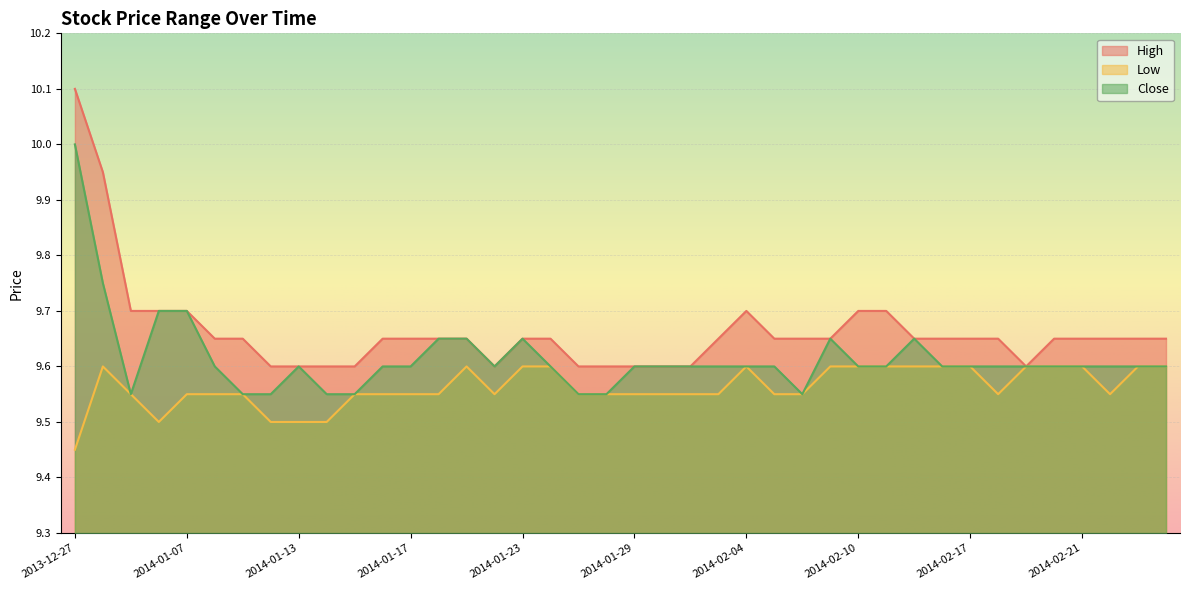

Reading left to right, what are all the values shown in this chart?

High: 2013-12-27=10.1	2014-01-02=9.9	2014-01-03=9.7	2014-01-06=9.7	2014-01-07=9.7	2014-01-08=9.7	2014-01-09=9.7	2014-01-10=9.6	2014-01-13=9.6	2014-01-14=9.6	2014-01-15=9.6	2014-01-16=9.7	2014-01-17=9.7	2014-01-20=9.7	2014-01-21=9.7	2014-01-22=9.6	2014-01-23=9.7	2014-01-24=9.7	2014-01-27=9.6	2014-01-28=9.6	2014-01-29=9.6	2014-01-30=9.6	2014-01-31=9.6	2014-02-03=9.7	2014-02-04=9.7	2014-02-05=9.7	2014-02-06=9.7	2014-02-07=9.7	2014-02-10=9.7	2014-02-11=9.7	2014-02-12=9.7	2014-02-13=9.7	2014-02-17=9.7	2014-02-18=9.7	2014-02-19=9.6	2014-02-20=9.7	2014-02-21=9.7	2014-02-24=9.7	2014-02-25=9.7	2014-02-26=9.7
Low: 2013-12-27=9.4	2014-01-02=9.6	2014-01-03=9.6	2014-01-06=9.5	2014-01-07=9.6	2014-01-08=9.6	2014-01-09=9.6	2014-01-10=9.5	2014-01-13=9.5	2014-01-14=9.5	2014-01-15=9.6	2014-01-16=9.6	2014-01-17=9.6	2014-01-20=9.6	2014-01-21=9.6	2014-01-22=9.6	2014-01-23=9.6	2014-01-24=9.6	2014-01-27=9.6	2014-01-28=9.6	2014-01-29=9.6	2014-01-30=9.6	2014-01-31=9.6	2014-02-03=9.6	2014-02-04=9.6	2014-02-05=9.6	2014-02-06=9.6	2014-02-07=9.6	2014-02-10=9.6	2014-02-11=9.6	2014-02-12=9.6	2014-02-13=9.6	2014-02-17=9.6	2014-02-18=9.6	2014-02-19=9.6	2014-02-20=9.6	2014-02-21=9.6	2014-02-24=9.6	2014-02-25=9.6	2014-02-26=9.6
Close: 2013-12-27=10.0	2014-01-02=9.8	2014-01-03=9.6	2014-01-06=9.7	2014-01-07=9.7	2014-01-08=9.6	2014-01-09=9.6	2014-01-10=9.6	2014-01-13=9.6	2014-01-14=9.6	2014-01-15=9.6	2014-01-16=9.6	2014-01-17=9.6	2014-01-20=9.7	2014-01-21=9.7	2014-01-22=9.6	2014-01-23=9.7	2014-01-24=9.6	2014-01-27=9.6	2014-01-28=9.6	2014-01-29=9.6	2014-01-30=9.6	2014-01-31=9.6	2014-02-03=9.6	2014-02-04=9.6	2014-02-05=9.6	2014-02-06=9.6	2014-02-07=9.7	2014-02-10=9.6	2014-02-11=9.6	2014-02-12=9.7	2014-02-13=9.6	2014-02-17=9.6	2014-02-18=9.6	2014-02-19=9.6	2014-02-20=9.6	2014-02-21=9.6	2014-02-24=9.6	2014-02-25=9.6	2014-02-26=9.6